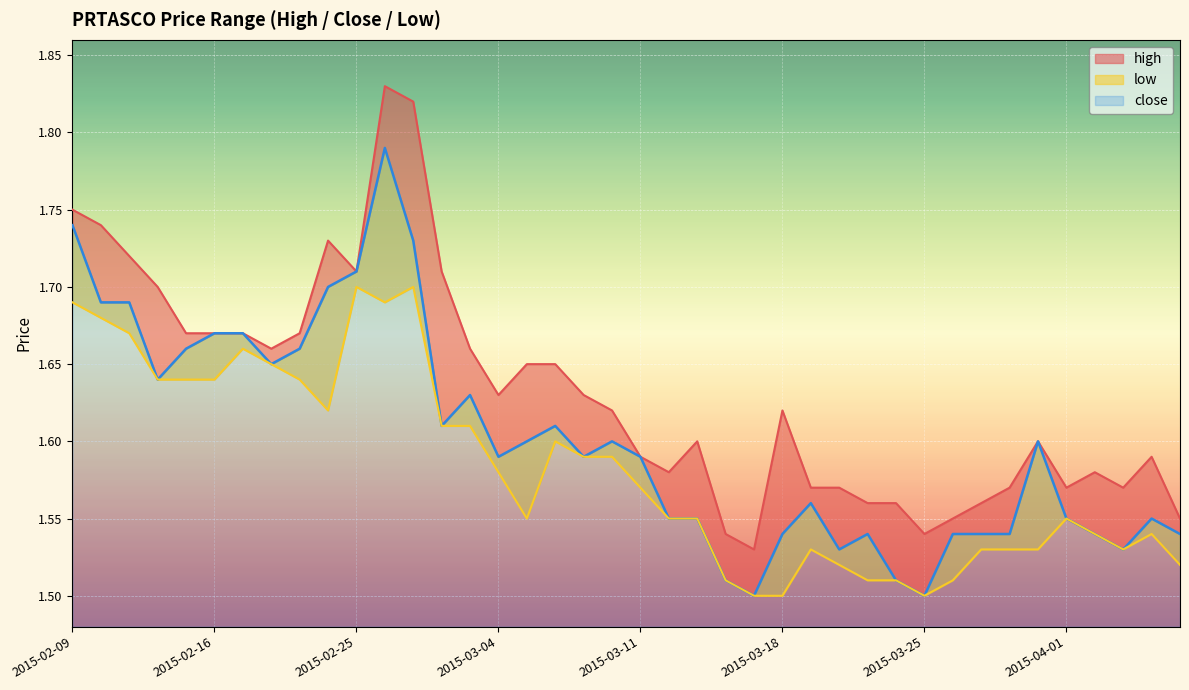

At which category is the sum across all series the highest?

2015-02-26